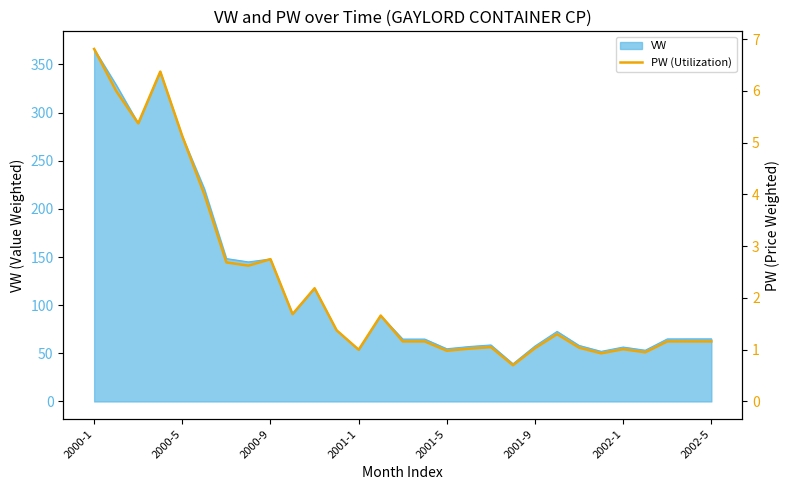

At which label does the data first exceed 1?

2000-1